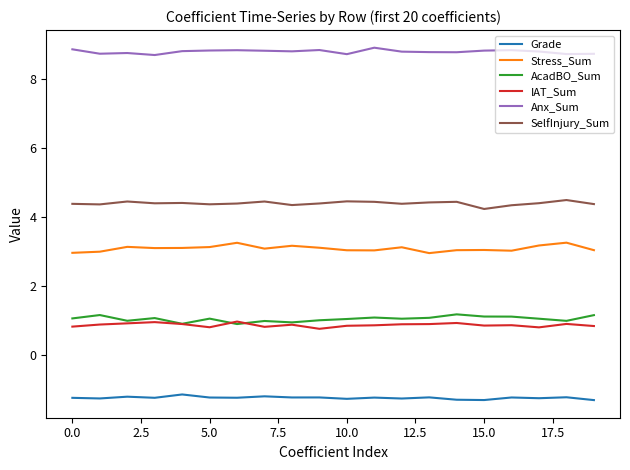

True or false: Anx_Sum and Stress_Sum intersect in this chart.

False